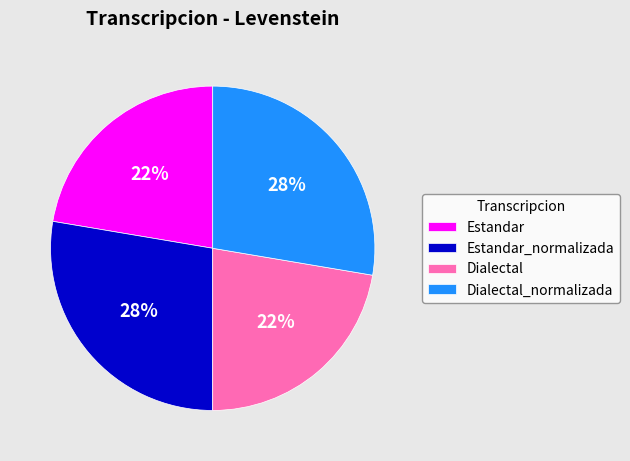

How many segments does this pie chart have?

4